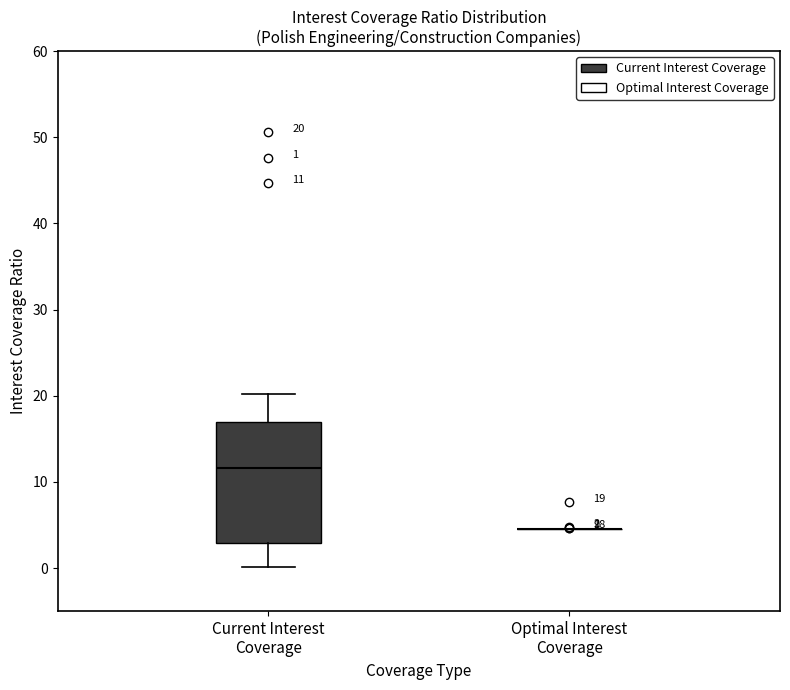

Comparing the boxes themselves (not the whiskers), which one is the tallest?

Current Interest Coverage